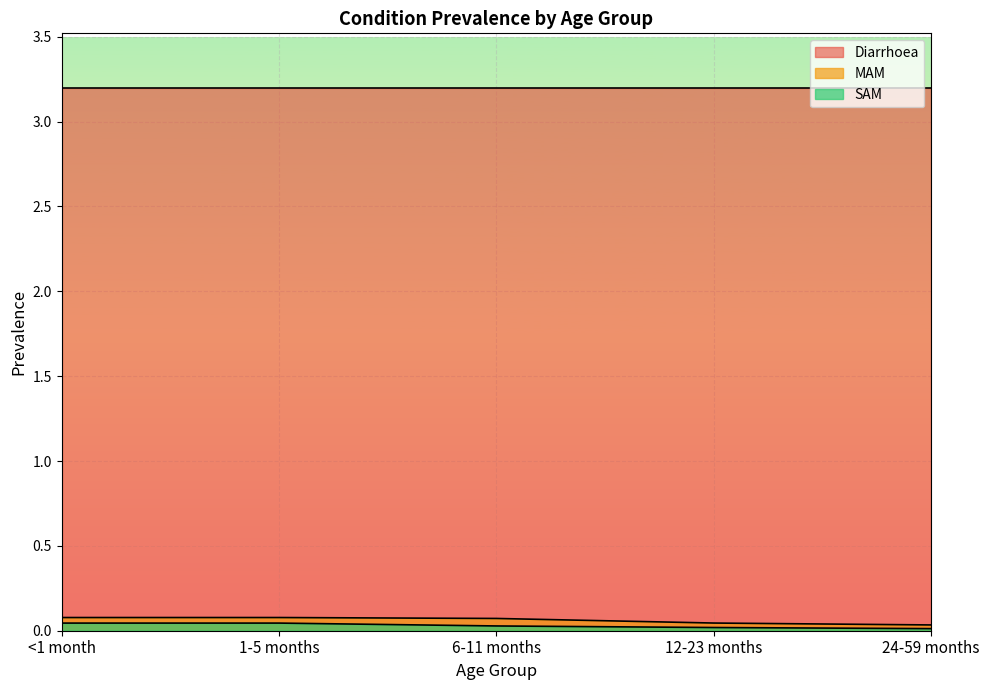

The MAM series shows 0.1 at 6-11 months. True or false?

True